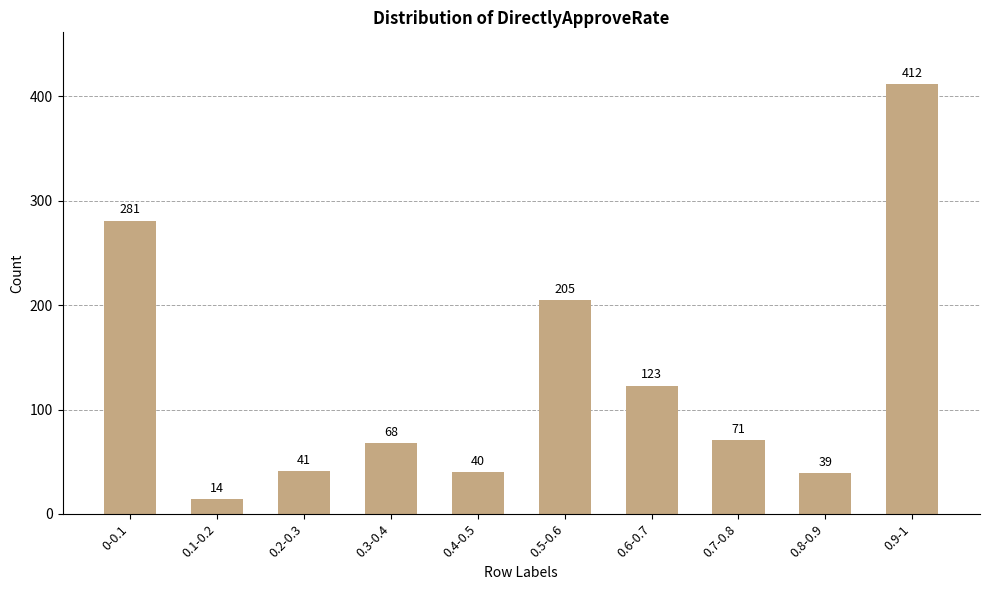

Reading left to right, extract all data points from this chart.

0-0.1=281	0.1-0.2=14	0.2-0.3=41	0.3-0.4=68	0.4-0.5=40	0.5-0.6=205	0.6-0.7=123	0.7-0.8=71	0.8-0.9=39	0.9-1=412